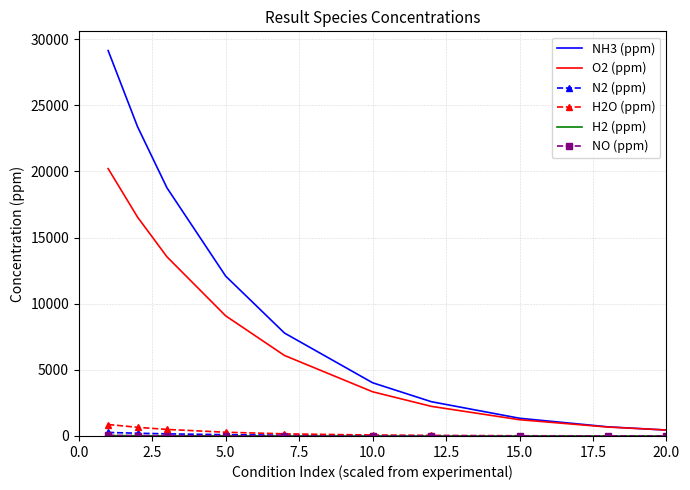

Which series has the largest total across all categories?

NH3 (ppm)